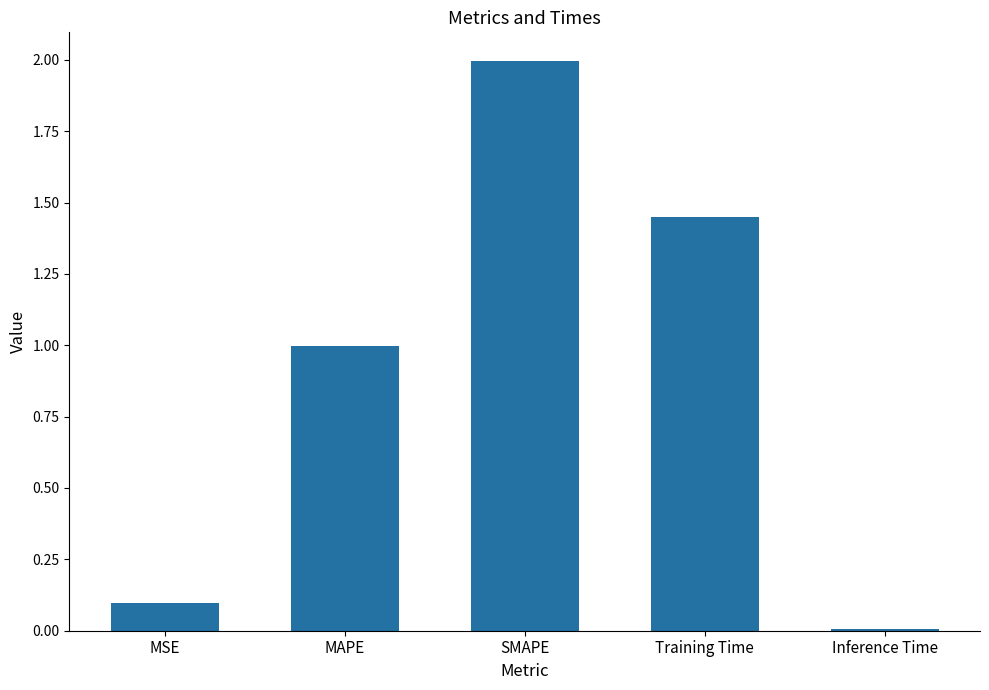

Between SMAPE and MSE, which is larger?

SMAPE